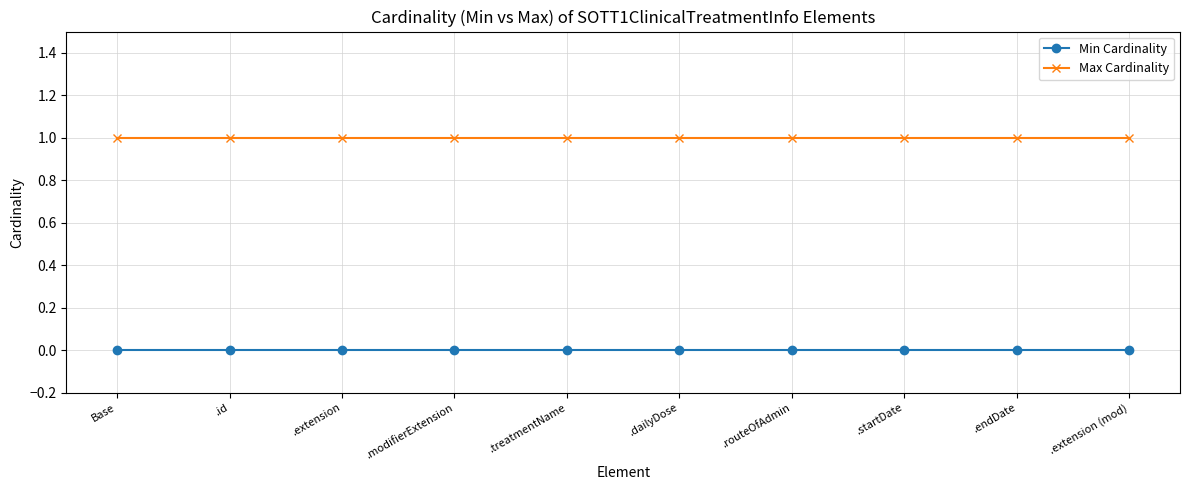

Which series has the largest total across all categories?

Max Cardinality